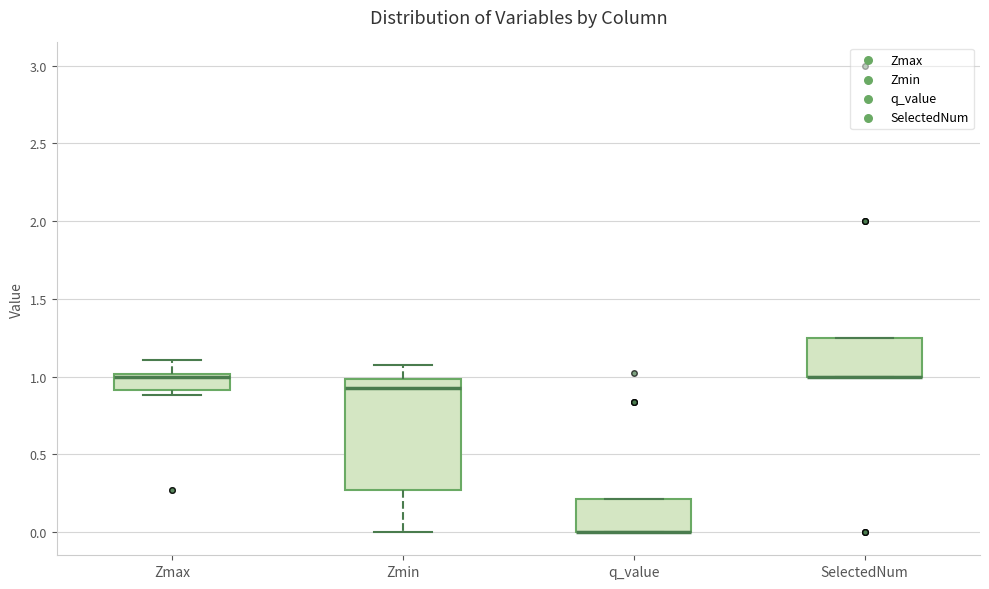

Reading left to right, transcribe this box plot: for each box, give where its median line is, the range the box spans, and where its two whiskers end, as read against the y-axis. The values are not printed on the chart, so give them approximately, as read against the axis.

Zmax: median 1.00 (just below the box's upper edge), box 0.90 to 1.00, whiskers 0.90 (just below the box's lower edge) to 1.10
Zmin: median 0.95, box 0.25 to 1.00, whiskers 0.00 to 1.10
q_value: median 0.00 (drawn on the box's lower edge), box 0.00 to 0.20, whiskers 0.00 to 0.20
SelectedNum: median 1.00 (drawn on the box's lower edge), box 1.00 to 1.25, whiskers 1.00 to 1.25